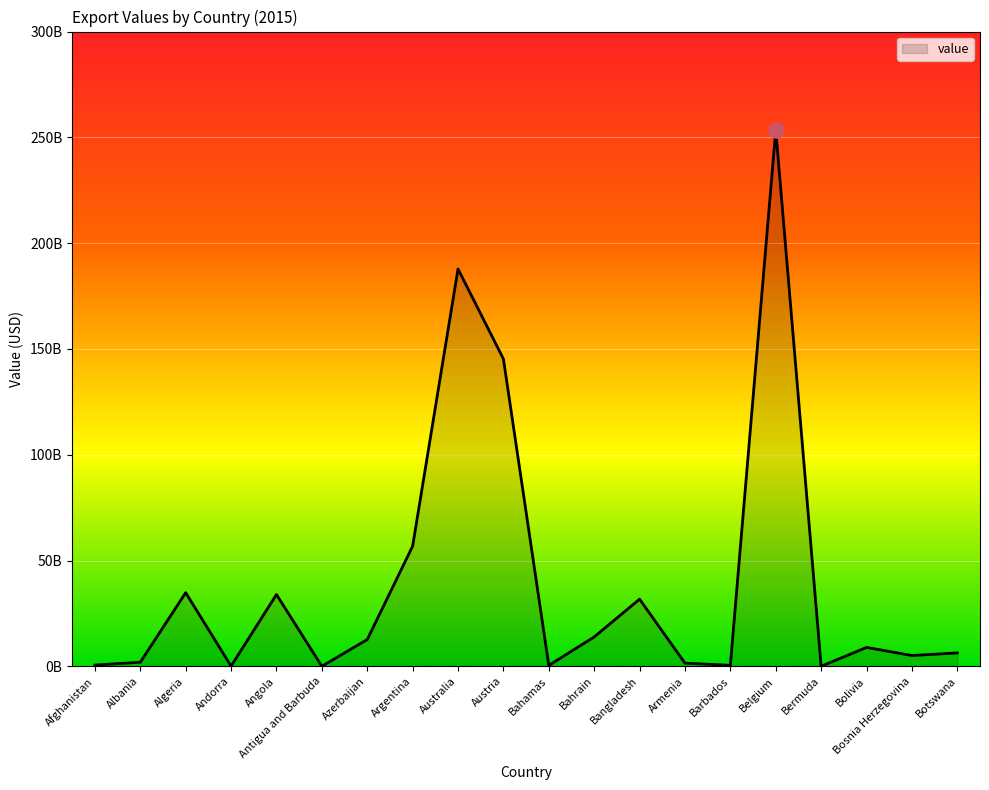

Approximately how many times larger is the value at Algeria compared to Austria?

0.2